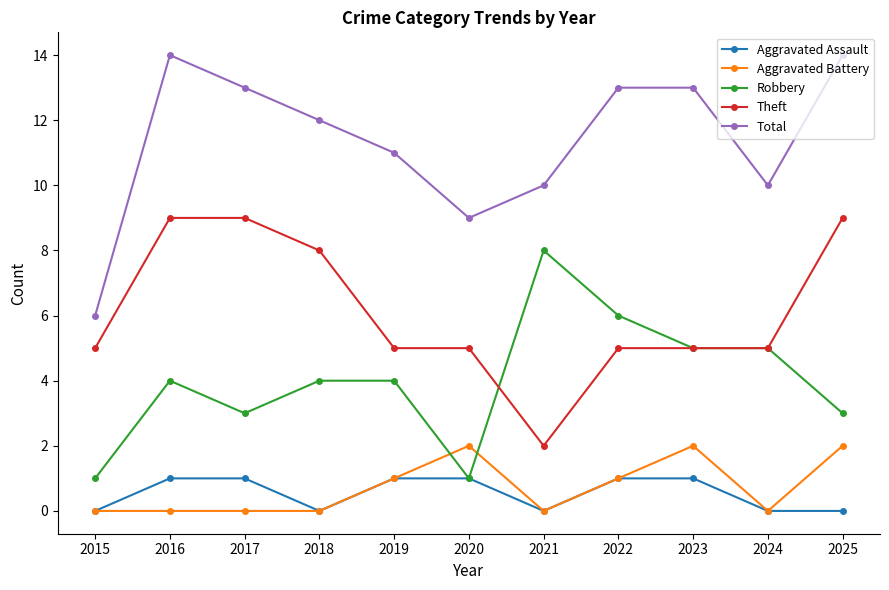

Is it true that Aggravated Battery equals -1 at 2015?

False